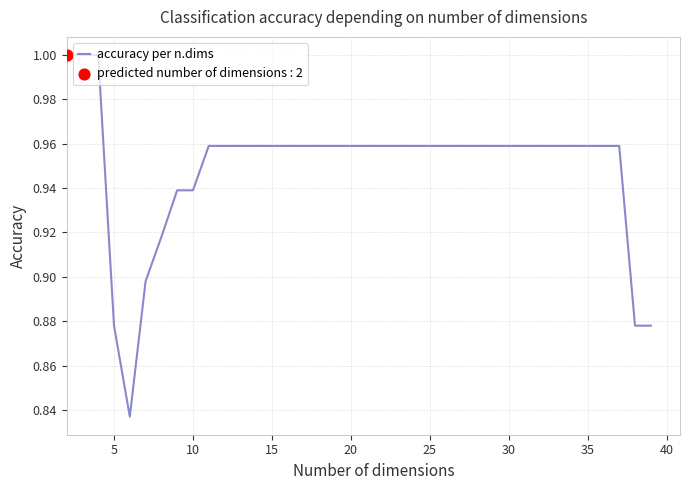

Is this an area chart (filled region under the line)?

No